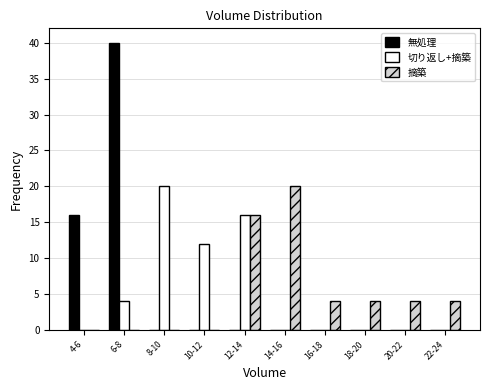

Reading left to right, list all the values displayed in this chart.

無処理: 4-6=16	6-8=40	8-10=0	10-12=0	12-14=0	14-16=0	16-18=0	18-20=0	20-22=0	22-24=0
切り返し+摘築: 4-6=0	6-8=4	8-10=20	10-12=12	12-14=16	14-16=0	16-18=0	18-20=0	20-22=0	22-24=0
摘築: 4-6=0	6-8=0	8-10=0	10-12=0	12-14=16	14-16=20	16-18=4	18-20=4	20-22=4	22-24=4